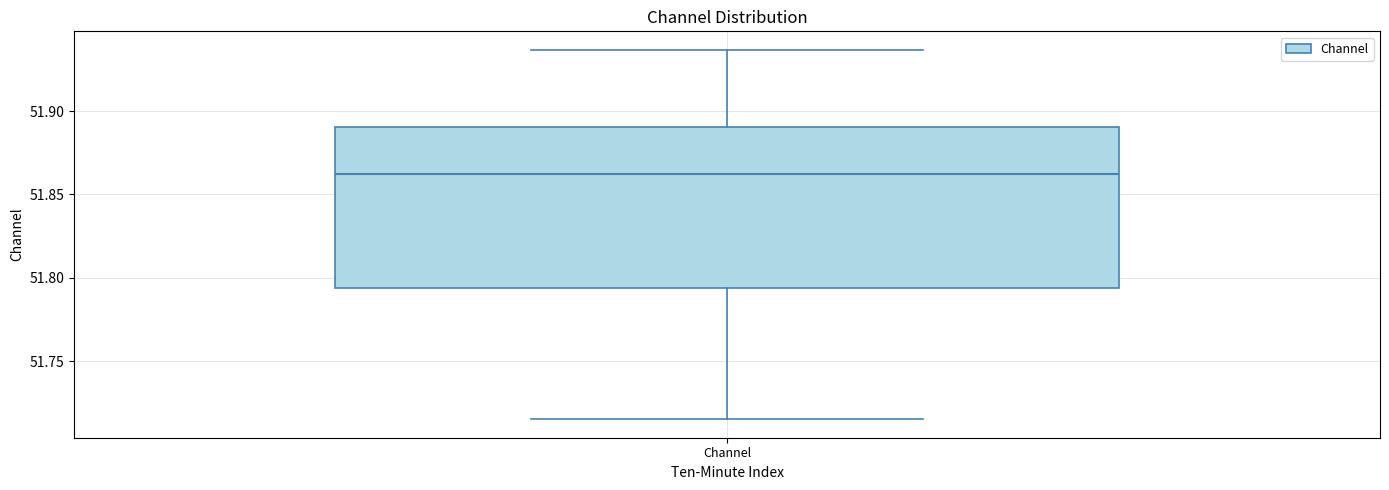

Transcribe this box plot: give where the median line is, the range the box spans, and where the two whiskers end, as read against the y-axis. The values are not printed on the chart, so give them approximately, as read against the axis.

median 51.860, box 51.795 to 51.890, whiskers 51.715 to 51.935